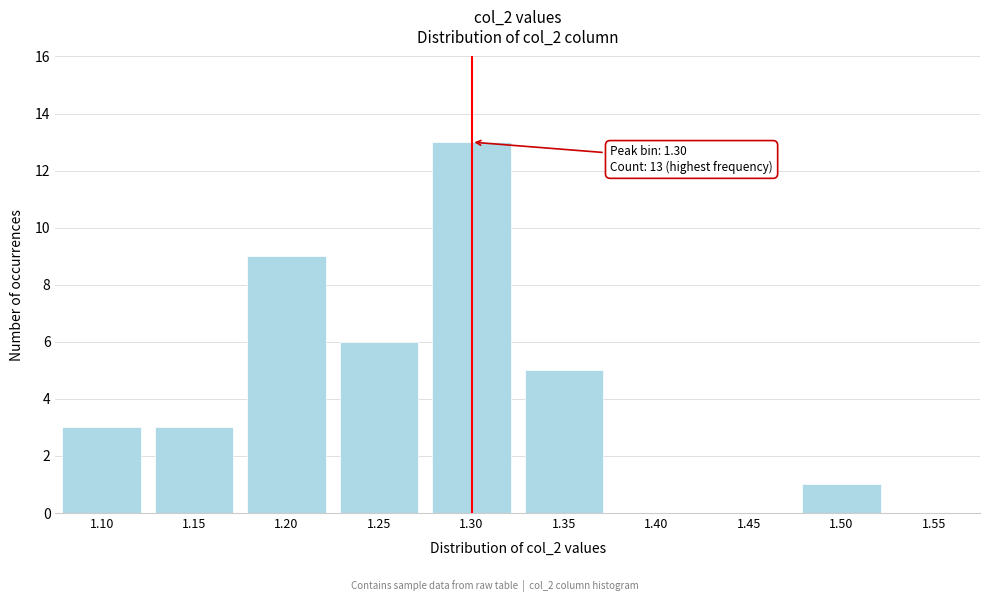

Reading left to right, list all the values displayed in this chart.

1.10=3	1.15=3	1.20=9	1.25=6	1.30=13	1.35=5	1.40=0	1.45=0	1.50=1	1.55=0